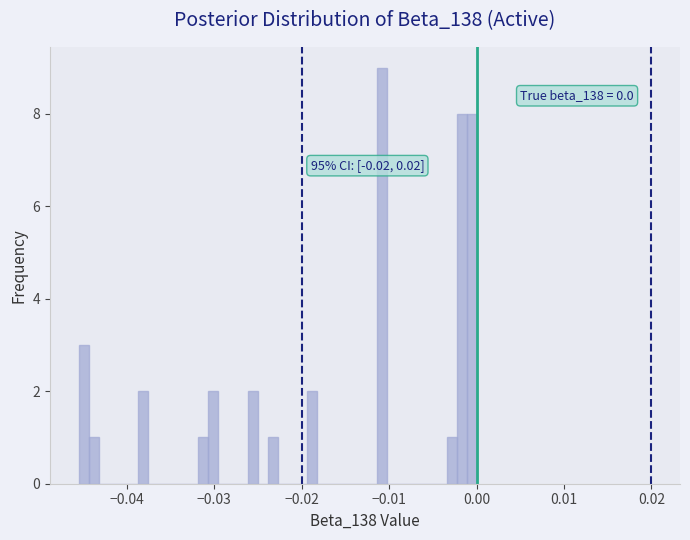

Around what value on the x-axis is the tallest bar? Give the approximate position of its centre, as read against the axis.

-0.011